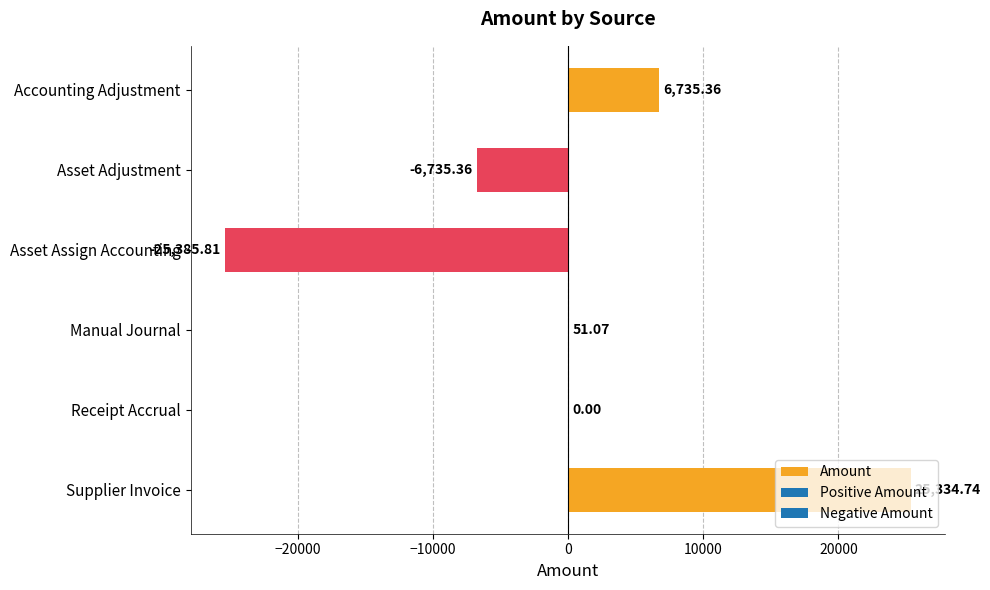

At which category does the chart reach its peak across all series?

Supplier Invoice